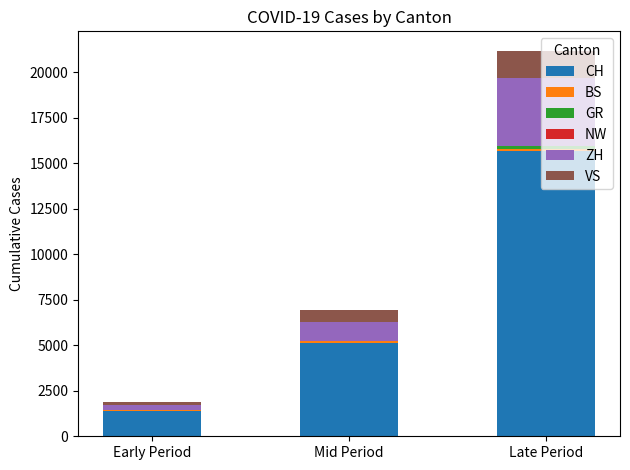

How many series are shown in this chart?

6